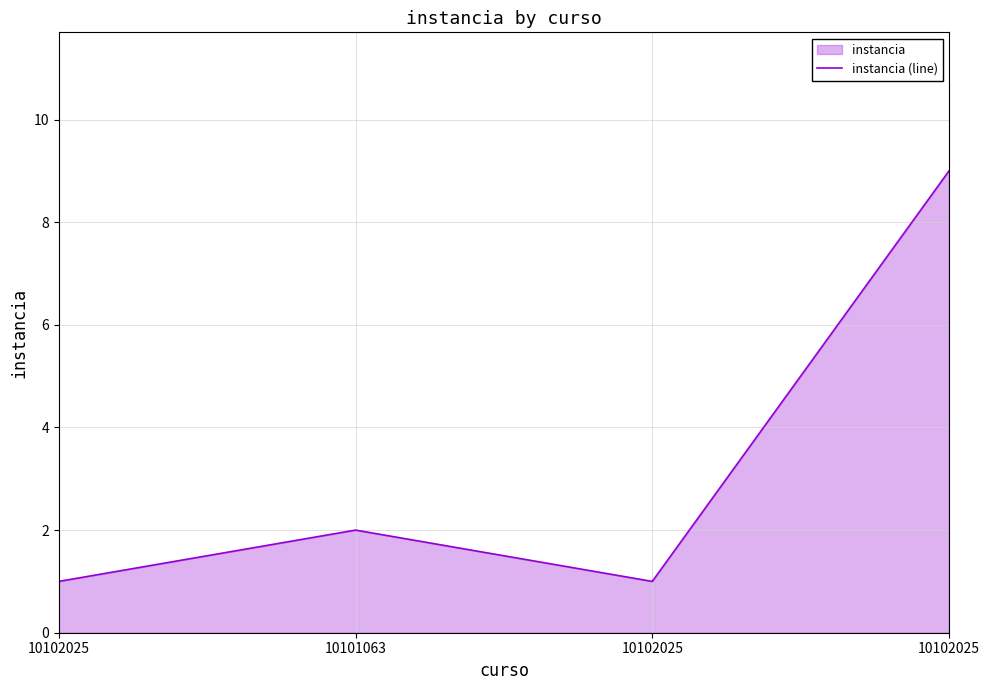

Approximately how many times larger is the value at 10101063 compared to 10102025?

2.0